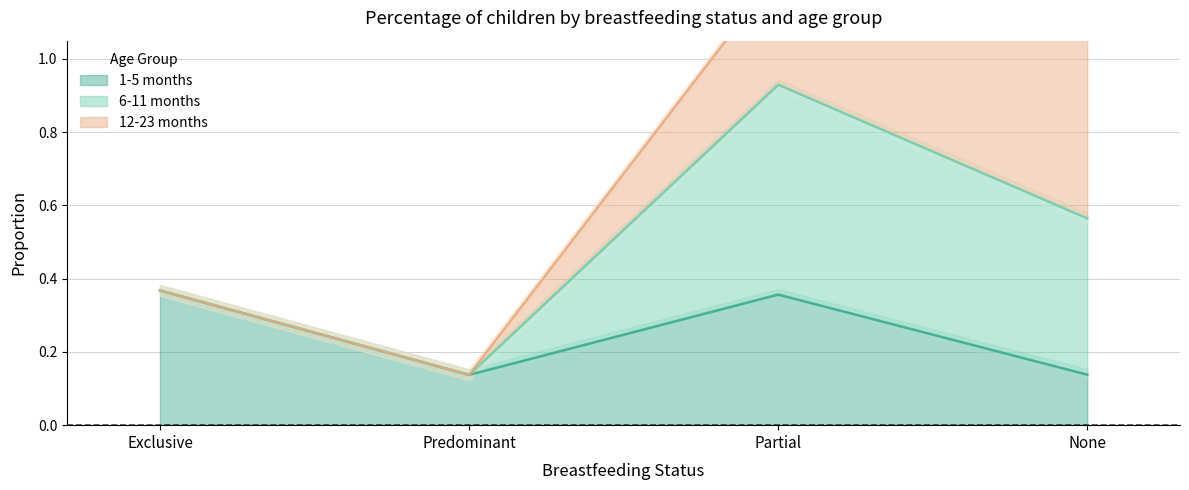

What value does the 6-11 months series have at Partial?

0.6